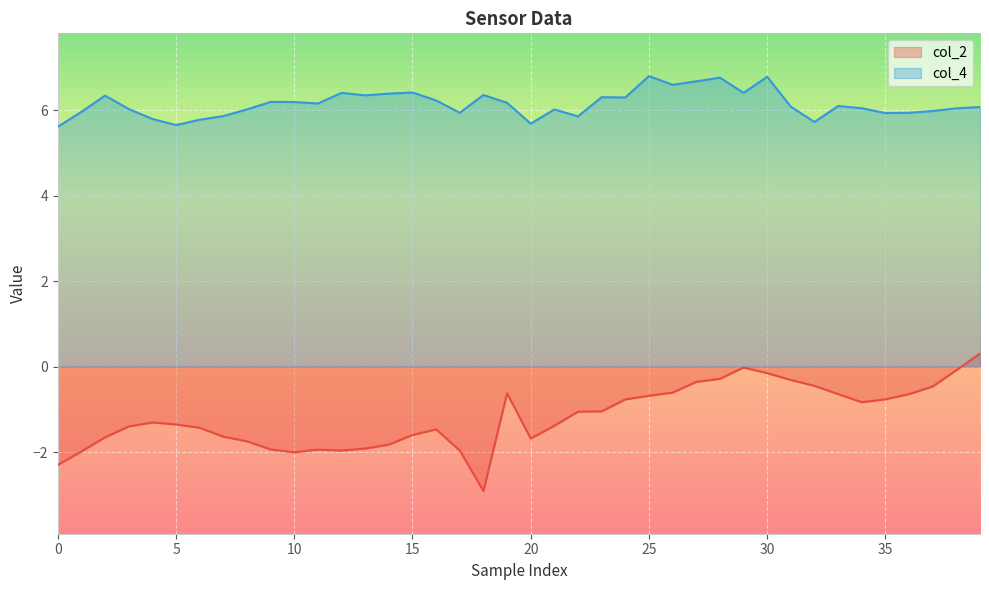

How many values in col_2 are above zero?

1